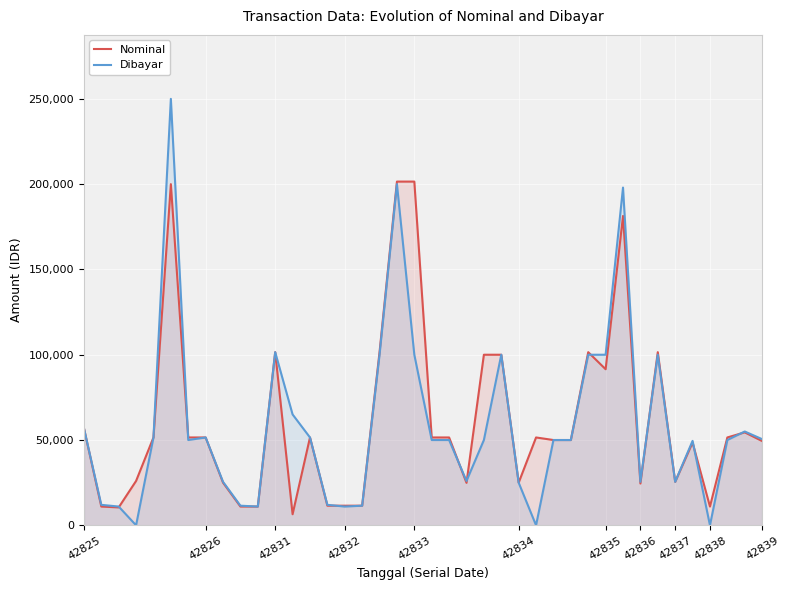

At 42835, list the series in order from smallest to largest.

Nominal, Dibayar